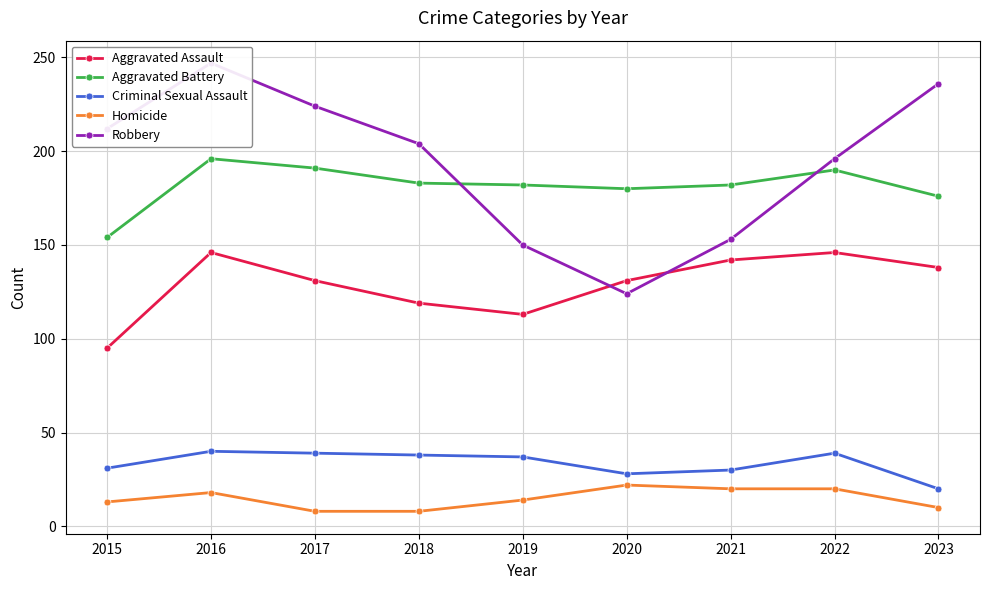

How many times do Robbery and Aggravated Assault cross each other?

2